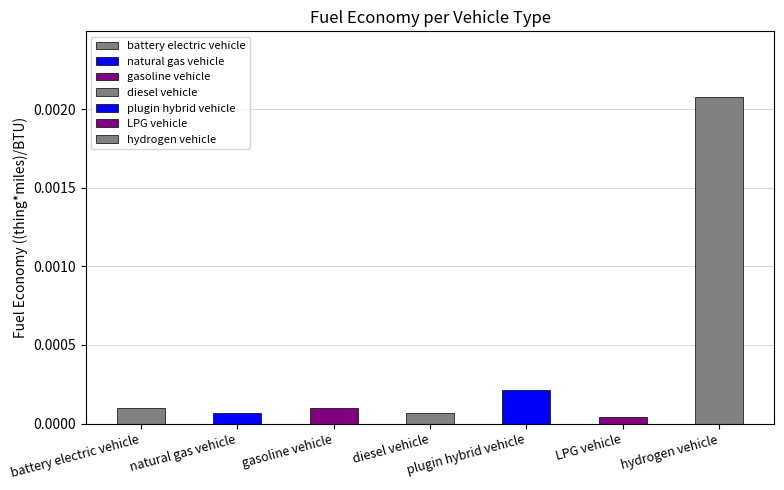

List the labels in order of value, smallest first.

LPG vehicle, natural gas vehicle, diesel vehicle, gasoline vehicle, battery electric vehicle, plugin hybrid vehicle, hydrogen vehicle